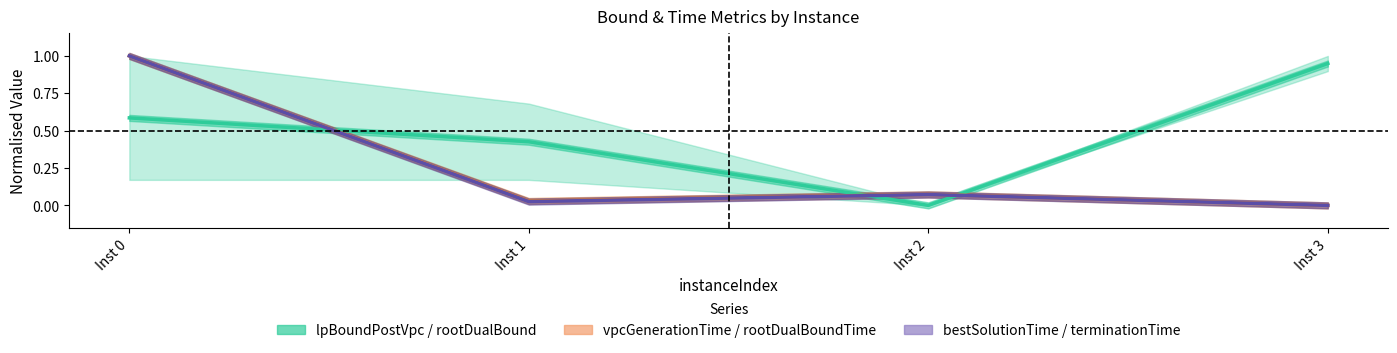

After their last crossing, which series has the higher values: rootDualBound or terminationTime?

rootDualBound